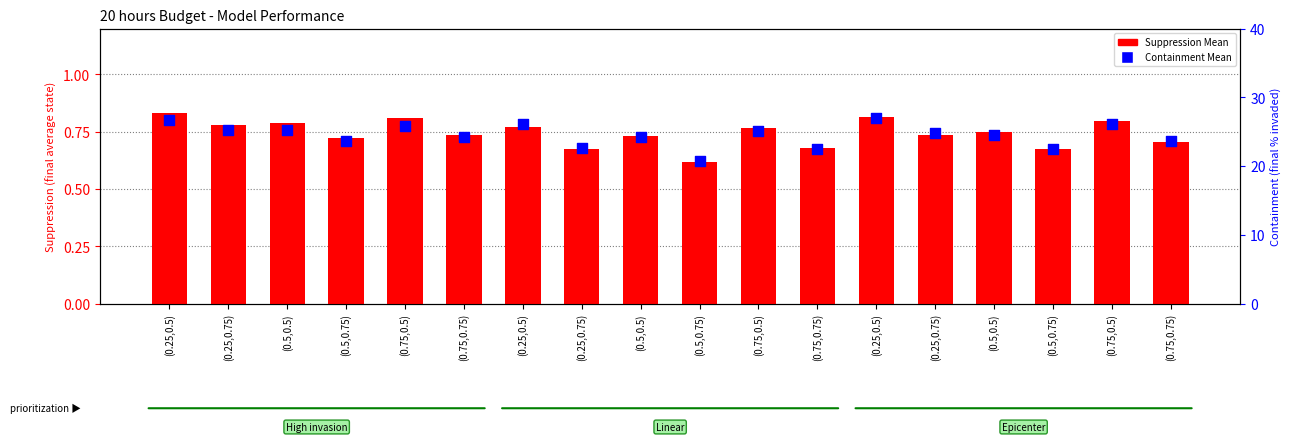

What are all the series names shown in the legend?

Suppression Mean, Containment Mean